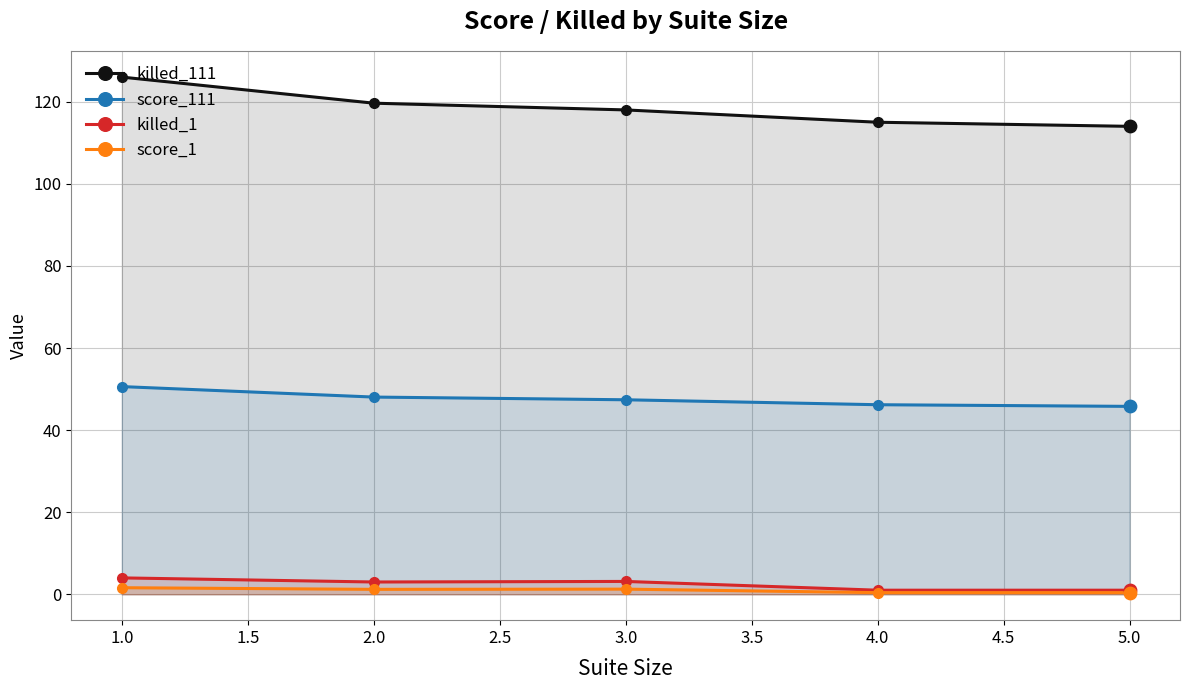

Which series has the largest Y range (max minus min)?

killed_111